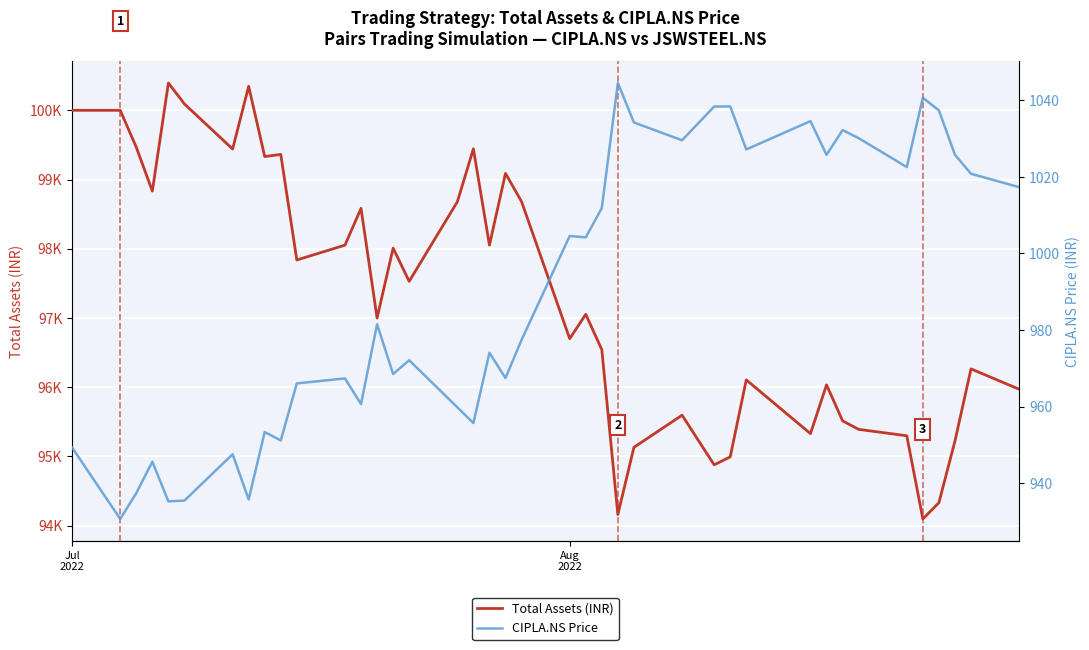

At how many categories does at least one series exceed 55743?

40